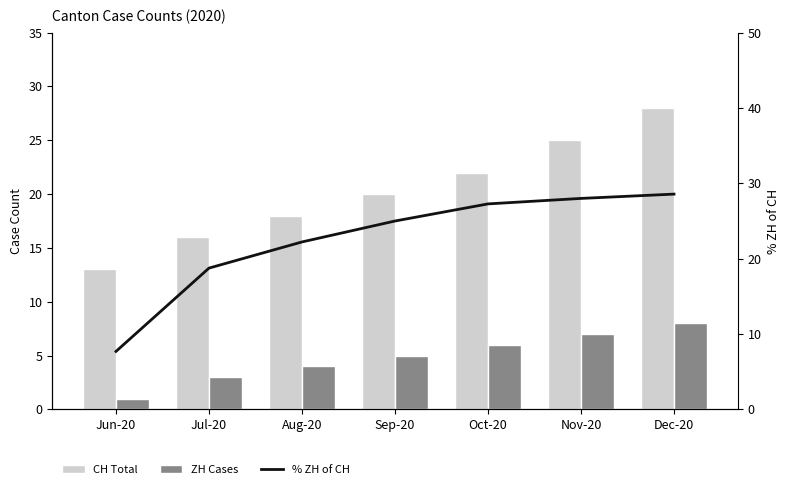

What are all the series names shown in the legend?

CH Total, ZH Cases, % ZH of CH